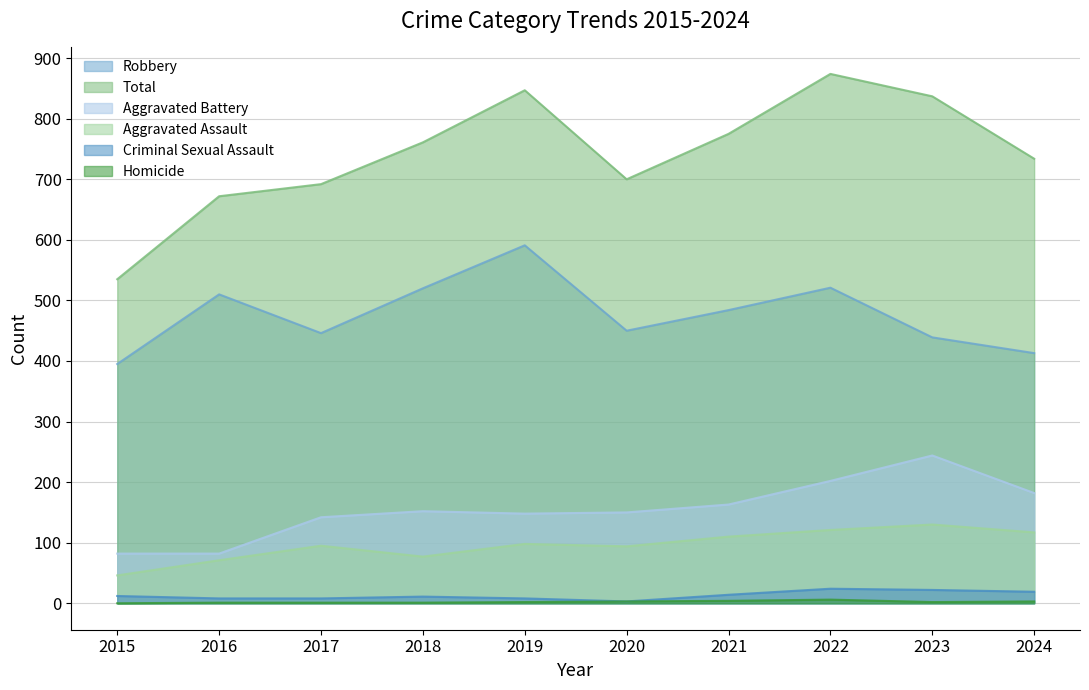

Reading left to right, what are all the values shown in this chart?

Aggravated Assault: 46	71	95	77	98	94	110	121	130	117
Aggravated Battery: 82	82	142	152	148	150	163	202	244	182
Criminal Sexual Assault: 12	8	8	11	8	3	14	24	22	19
Homicide: 0	1	1	1	2	3	4	6	2	3
Robbery: 395	510	446	520	591	450	484	521	439	413
Total: 535	672	692	761	847	700	775	874	837	734